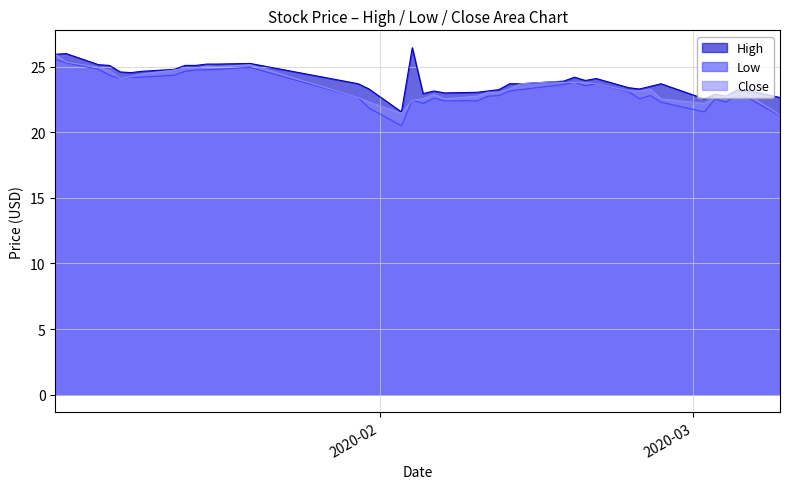

Between 2020-02-13 and 2020-02-19, which is larger?

2020-02-19